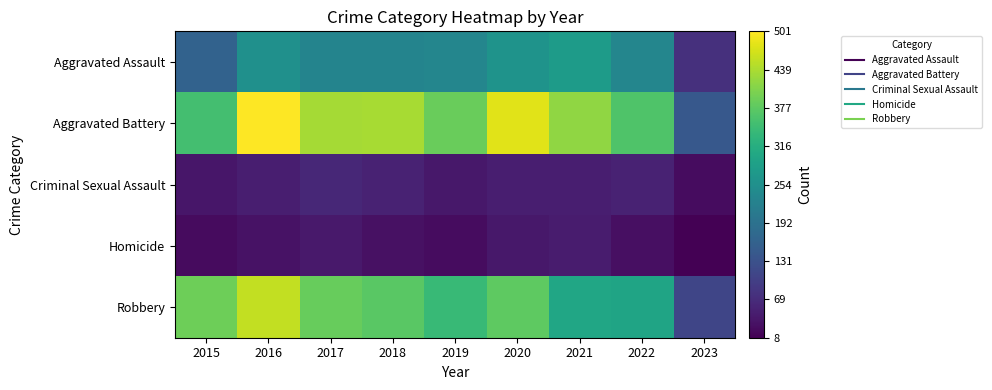

Reading right to left, list all the values displayed in this chart.

Aggravated Assault: 2023=77	2022=235	2021=279	2020=261	2019=235	2018=231	2017=230	2016=255	2015=163
Aggravated Battery: 2023=143	2022=365	2021=420	2020=478	2019=388	2018=436	2017=434	2016=501	2015=354
Criminal Sexual Assault: 2023=24	2022=56	2021=50	2020=49	2019=40	2018=56	2017=62	2016=49	2015=38
Homicide: 2023=8	2022=29	2021=46	2020=39	2019=24	2018=31	2017=42	2016=33	2015=23
Robbery: 2023=111	2022=295	2021=300	2020=378	2019=340	2018=375	2017=386	2016=455	2015=393